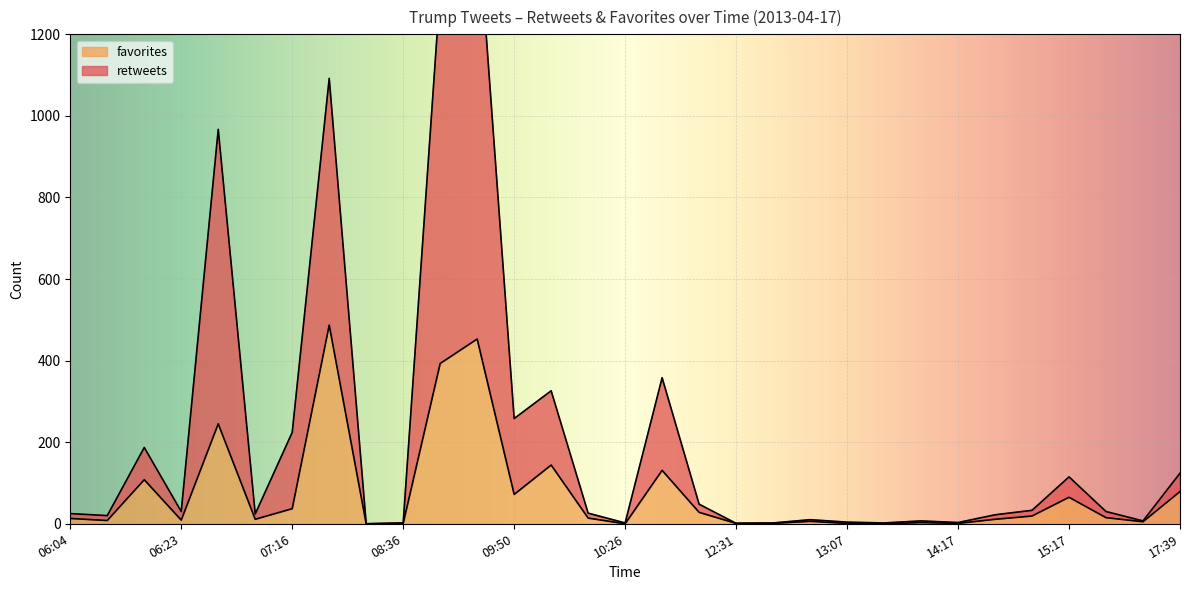

The favorites series shows 0 at 13:26. True or false?

True